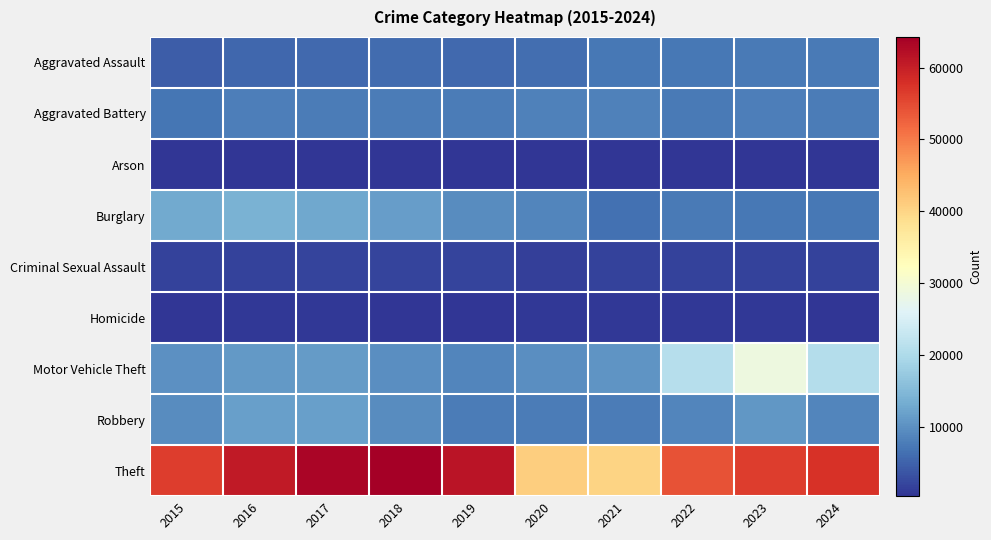

Reading left to right, transcribe all the data shown in this chart.

Aggravated Assault: 2015=4412	2016=5608	2017=5719	2018=5899	2019=5735	2020=6180	2021=7111	2022=7153	2023=7549	2024=7553
Aggravated Battery: 2015=6901	2016=7944	2017=7736	2018=7611	2019=7719	2020=8218	2021=8212	2022=7364	2023=7936	2024=7803
Arson: 2015=440	2016=510	2017=442	2018=368	2019=371	2020=582	2021=519	2022=417	2023=504	2024=456
Burglary: 2015=12939	2016=13996	2017=12835	2018=11534	2019=9470	2020=8623	2021=6517	2022=7448	2023=7343	2024=7233
Criminal Sexual Assault: 2015=1679	2016=1833	2017=1953	2018=2012	2019=1901	2020=1473	2021=1720	2022=1783	2023=1824	2024=1643
Homicide: 2015=488	2016=770	2017=668	2018=583	2019=491	2020=773	2021=799	2022=714	2023=619	2024=556
Motor Vehicle Theft: 2015=9888	2016=11060	2017=11126	2018=9805	2019=8825	2020=9764	2021=10381	2022=20897	2023=28742	2024=20688
Robbery: 2015=9406	2016=11691	2017=11677	2018=9464	2019=7825	2020=7739	2021=7749	2022=8777	2023=10845	2024=8701
Theft: 2015=56441	2016=60604	2017=63490	2018=64257	2019=61503	2020=40862	2021=40121	2022=54120	2023=56490	2024=57748